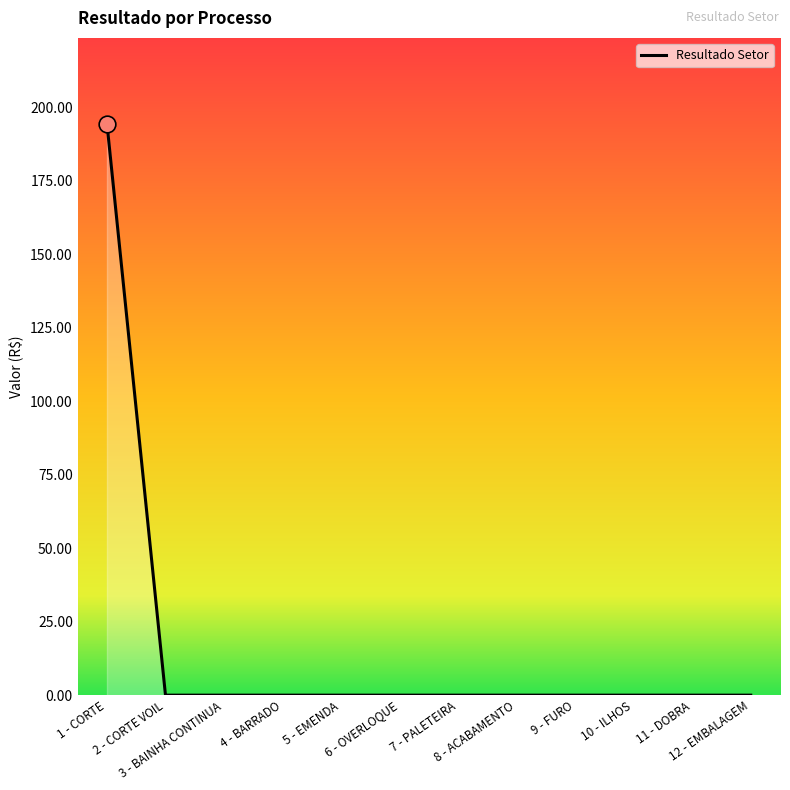

True or false: the data shows 74.3 at 6 - OVERLOQUE.

False